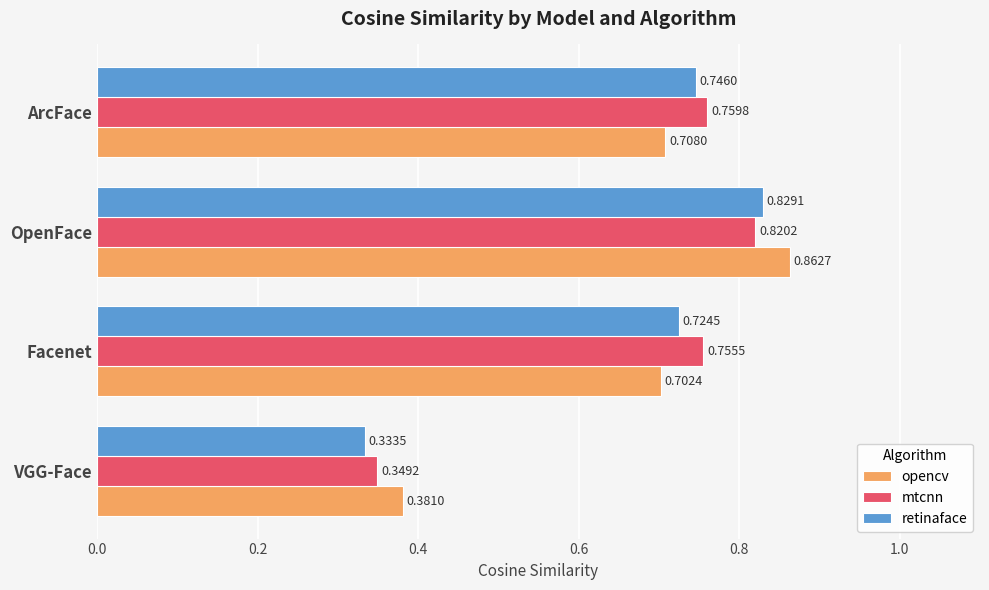

At which label does retinaface reach its minimum?

VGG-Face